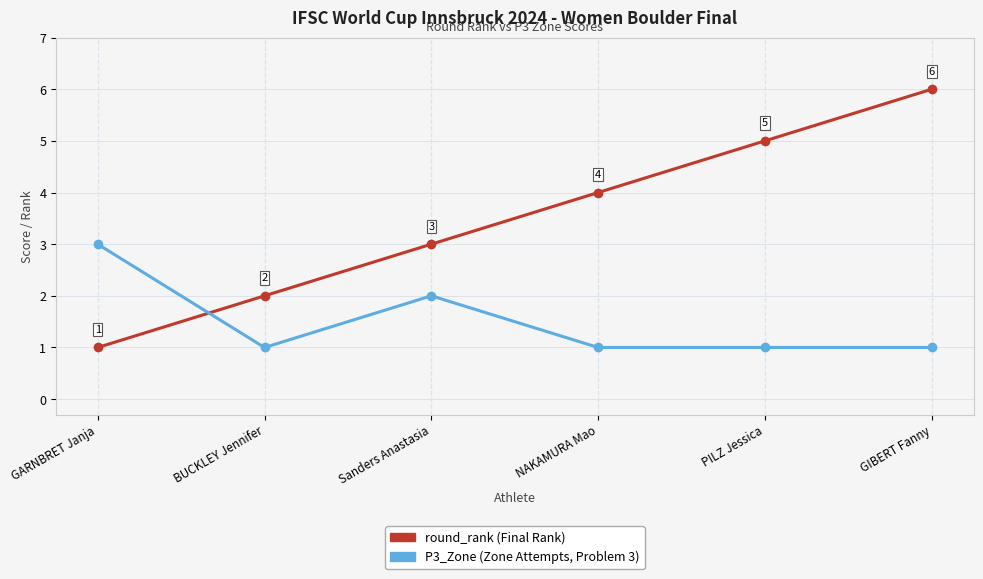

At which category is the sum across all series the highest?

GIBERT Fanny